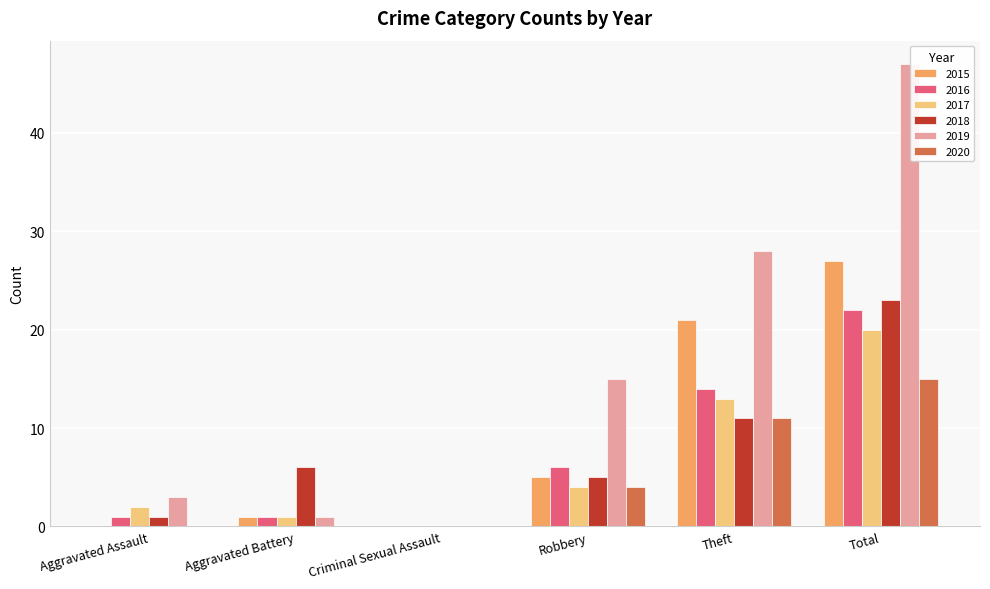

What is the sum of the 2018 values at Theft and Robbery?

16